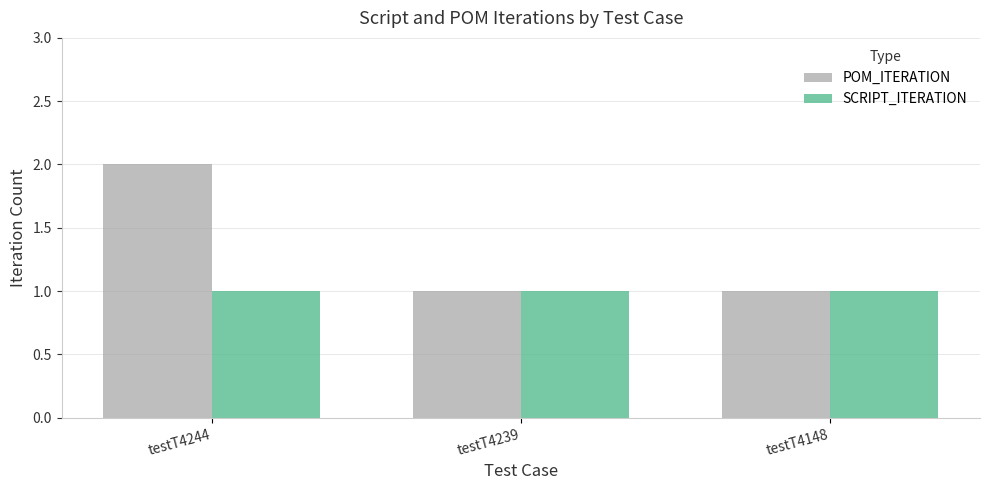

List the series in order of their overall mean, lowest first.

SCRIPT_ITERATION, POM_ITERATION